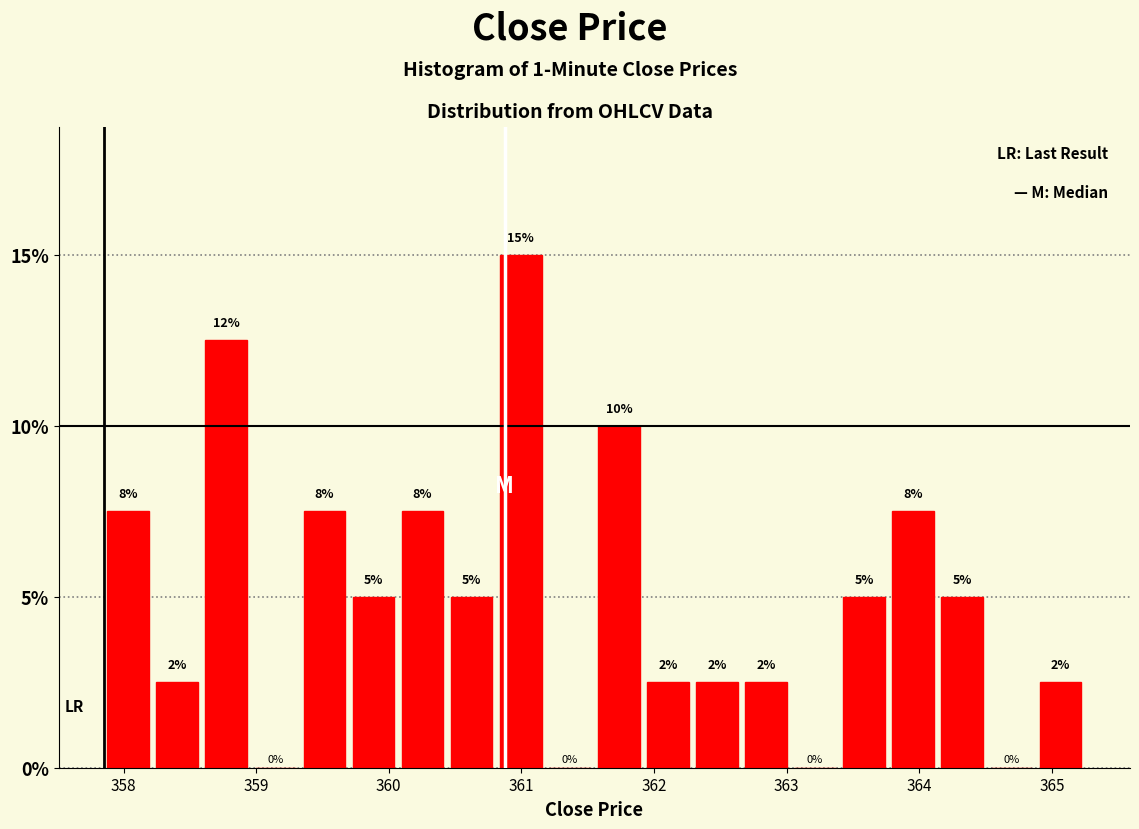

Read against the x-axis, roughly where is the centre of the tallest bar?

361.0